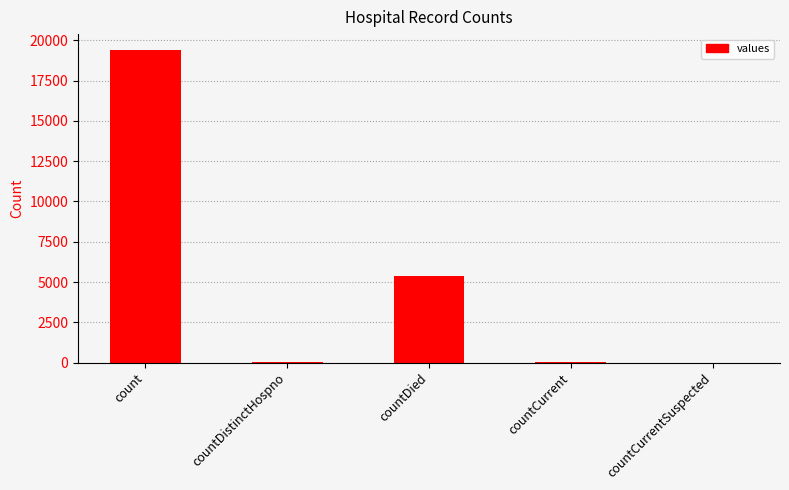

Which category has the highest value across all series?

count